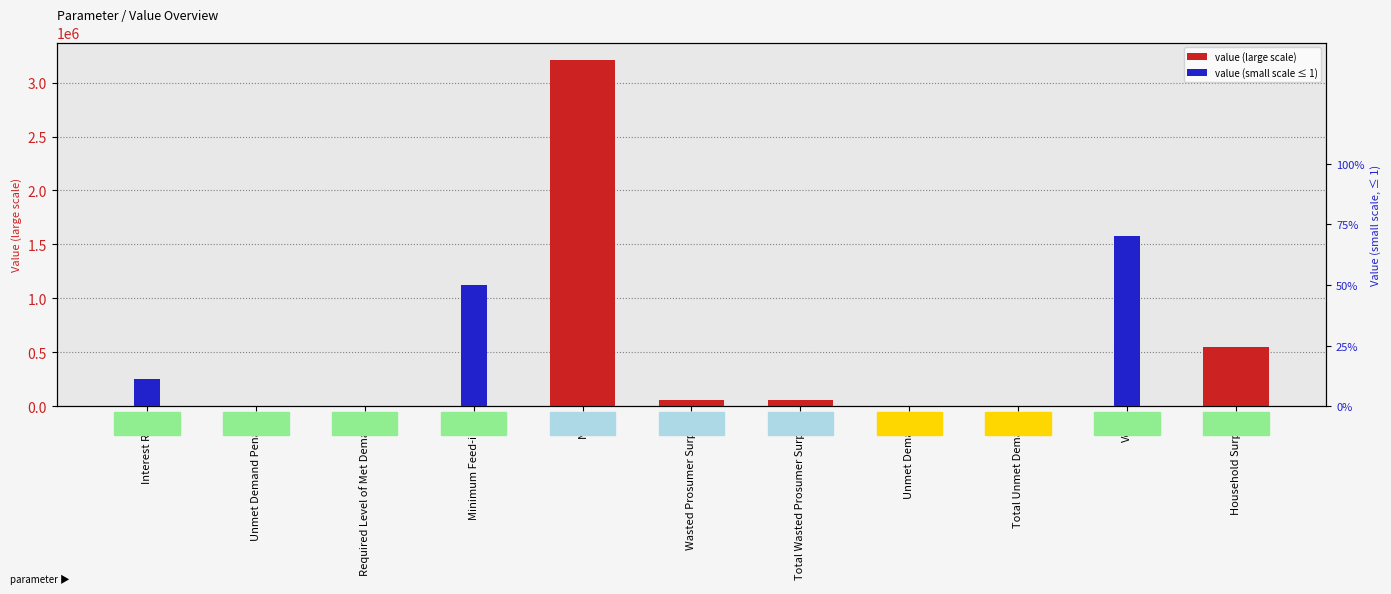

What is the label of the 1st bar from the right?

Household Surplus